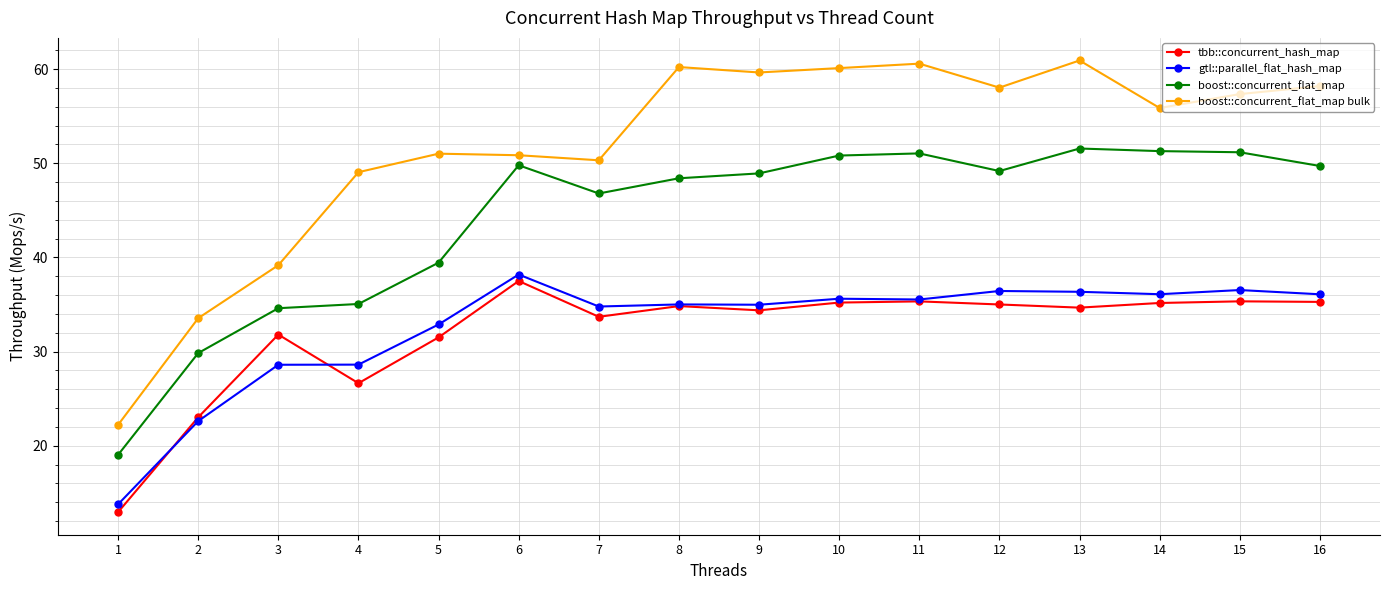

What is the lowest value of the gtl::parallel_flat_hash_map series?

13.8